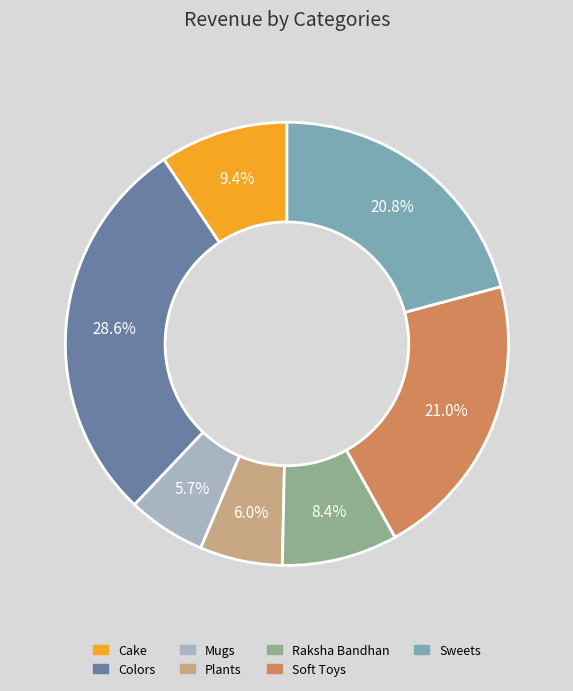

How many slices are in this pie chart?

7